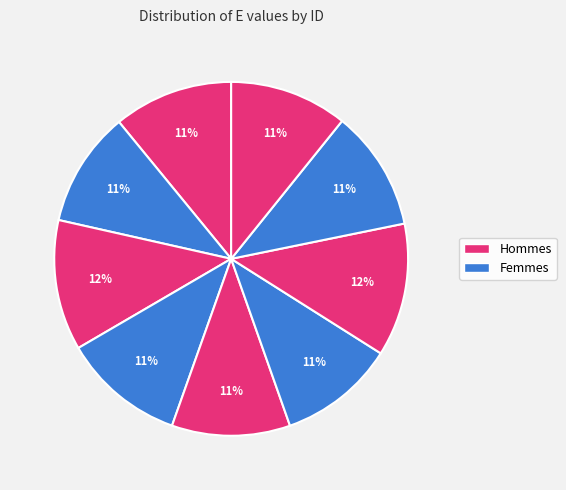

How many segments does this pie chart have?

9